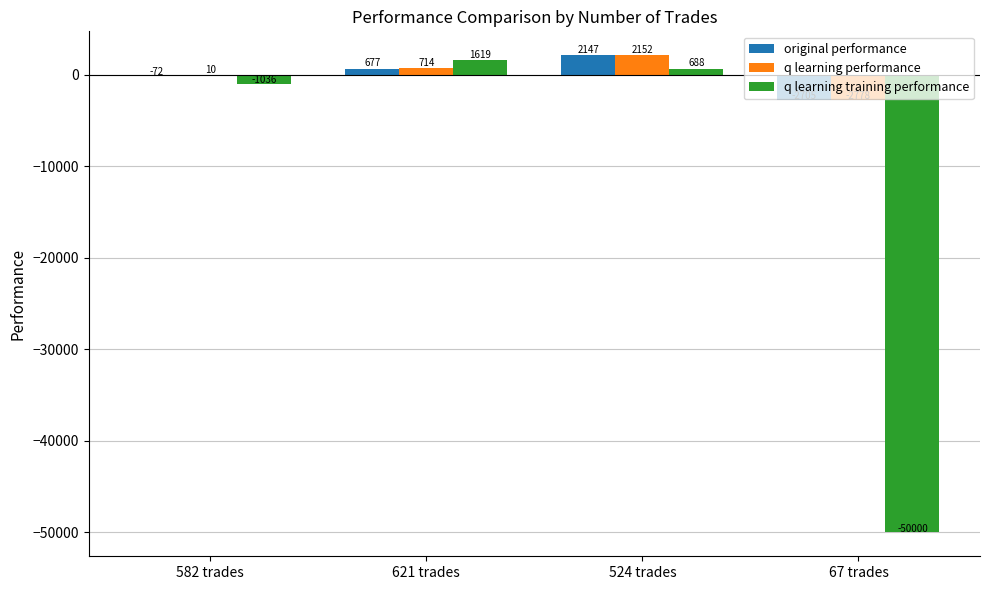

Between 582 trades and 524 trades, which series saw the biggest shift?

original performance